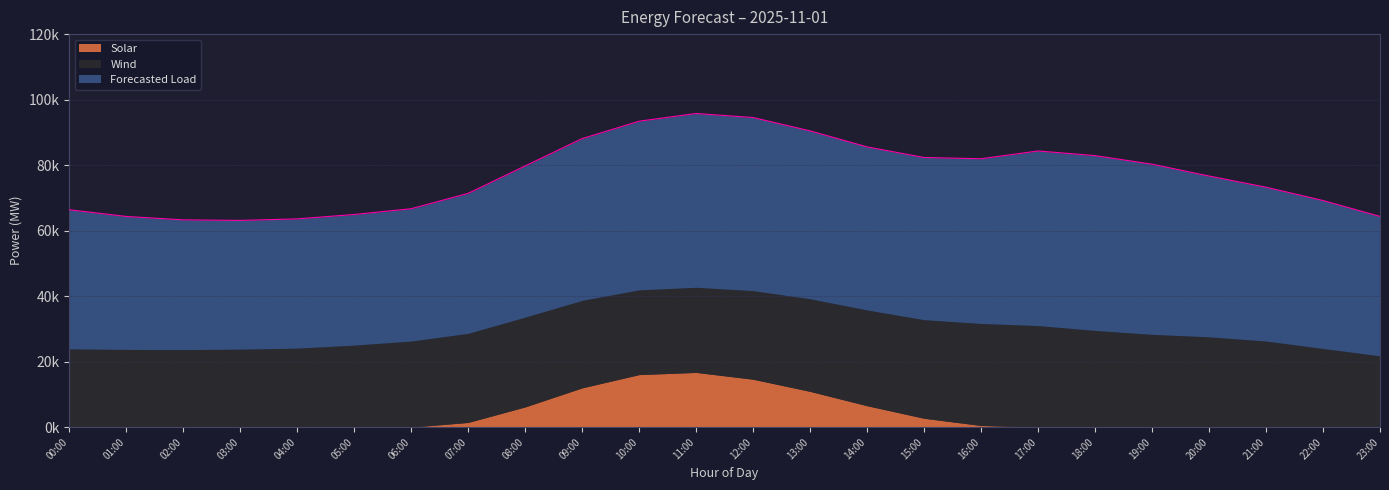

True or false: Solar has a value of 0.0 at 20:00.

True